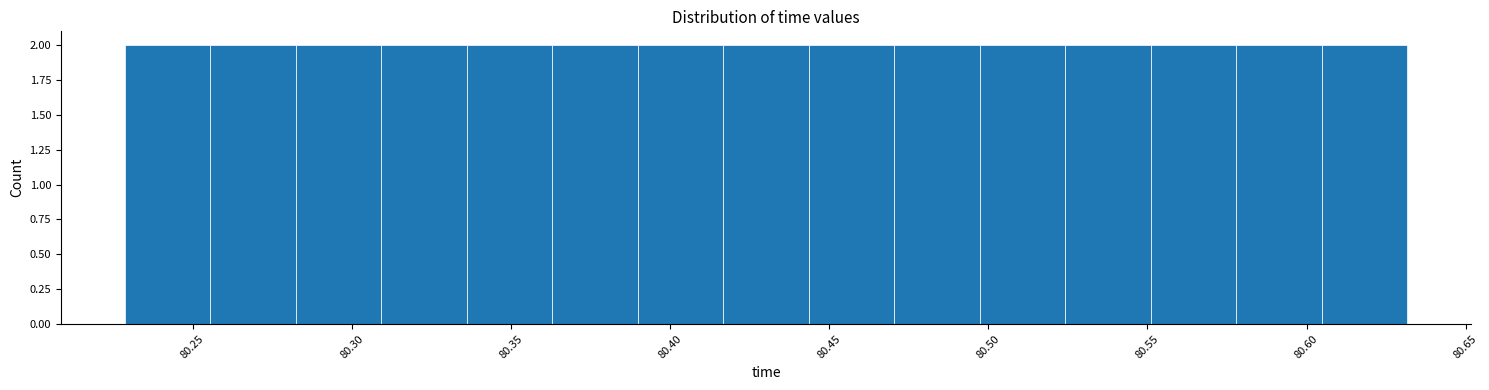

What is the height of the bar covering 80.605 to 80.630 on the x-axis? Neither the bar edges nor the heights are printed on the chart, so give them approximately, as read against the axes.

2